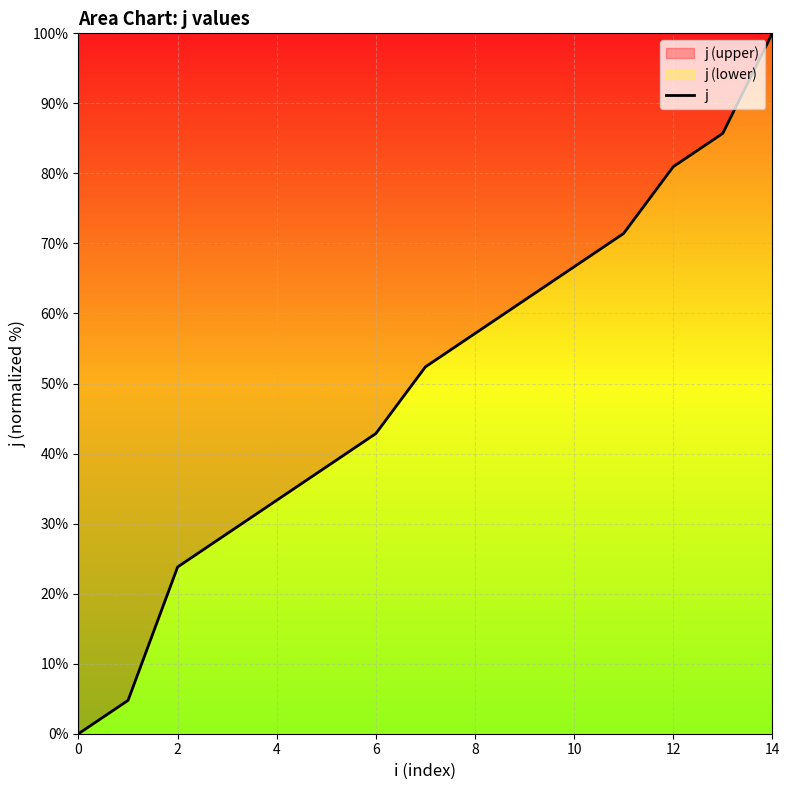

At which category does the chart reach its peak across all series?

14